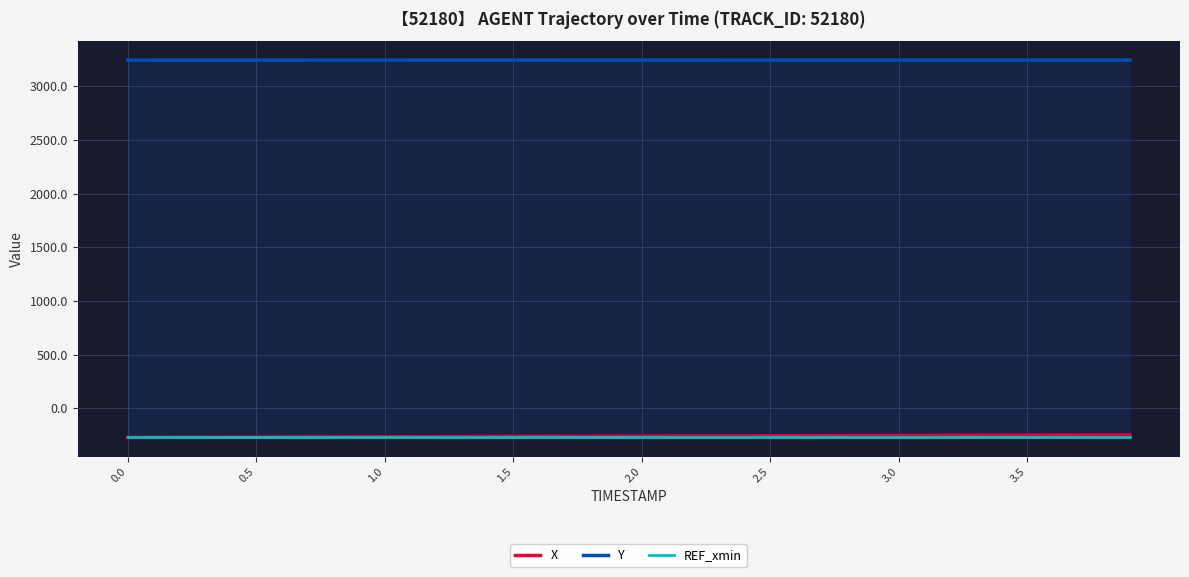

Reading left to right, transcribe all the data shown in this chart.

X: -270.9	-270.3	-269.7	-269.1	-268.5	-267.9	-267.3	-266.7	-266.1	-265.5	-264.9	-264.3	-263.7	-263.1	-262.5	-261.9	-261.3	-260.7	-260.1	-259.5	-258.9	-258.3	-257.7	-257.1	-256.5	-255.9	-255.3	-254.7	-254.1	-253.5	-252.9	-252.3	-251.7	-251.1	-250.5	-249.9	-249.4	-248.8	-248.2	-247.7
Y: 3242.1	3242.1	3242.1	3242.1	3242.1	3242.2	3242.2	3242.2	3242.2	3242.2	3242.3	3242.3	3242.3	3242.3	3242.4	3242.4	3242.4	3242.4	3242.4	3242.5	3242.5	3242.5	3242.5	3242.6	3242.6	3242.6	3242.6	3242.6	3242.7	3242.7	3242.7	3242.7	3242.8	3242.8	3242.8	3242.8	3242.8	3242.9	3242.9	3242.9
REF_xmin: -270.9	-270.9	-270.9	-270.9	-270.9	-270.9	-270.9	-270.9	-270.9	-270.9	-270.9	-270.9	-270.9	-270.9	-270.9	-270.9	-270.9	-270.9	-270.9	-270.9	-270.9	-270.9	-270.9	-270.9	-270.9	-270.9	-270.9	-270.9	-270.9	-270.9	-270.9	-270.9	-270.9	-270.9	-270.9	-270.9	-270.9	-270.9	-270.9	-270.9